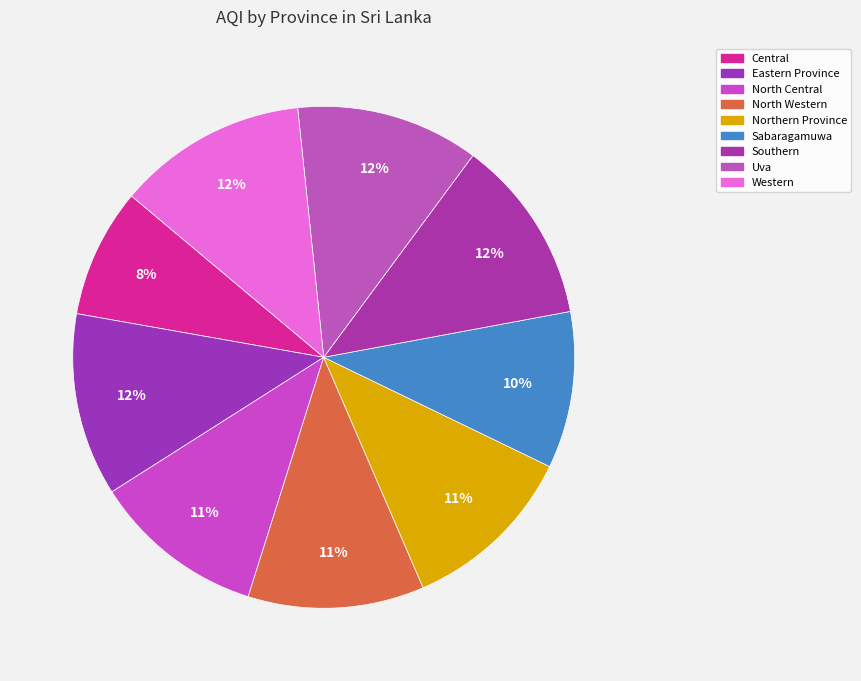

What is the ratio of the value at North Western to the value at Northern Province?

1.0